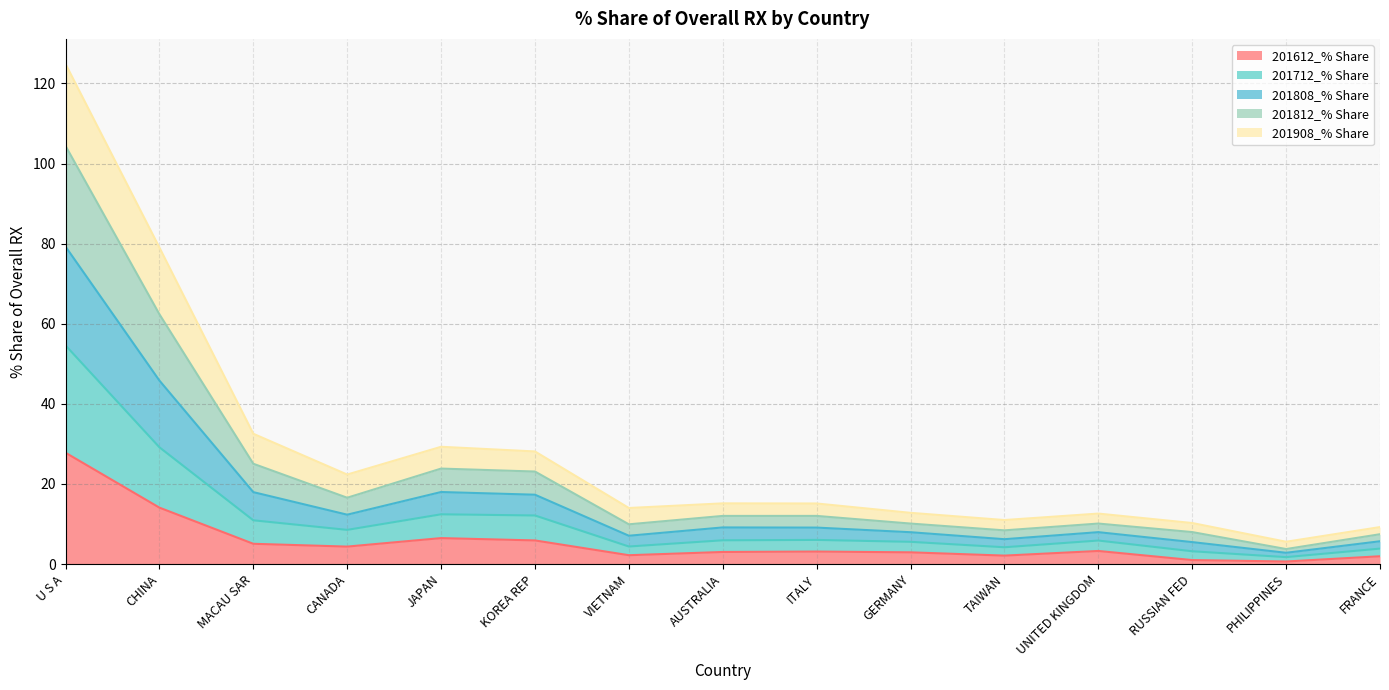

True or false: 201612_% Share and 201712_% Share cross at least once.

False